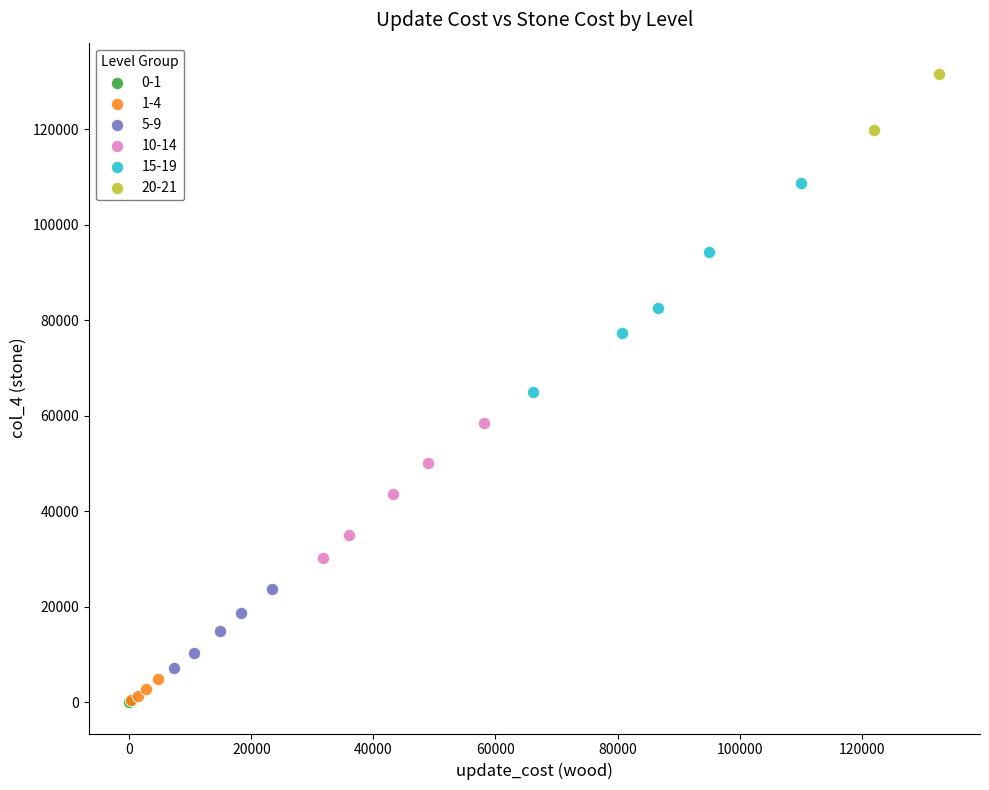

What are all the series names shown in the legend?

0-1, 1-4, 5-9, 10-14, 15-19, 20-21